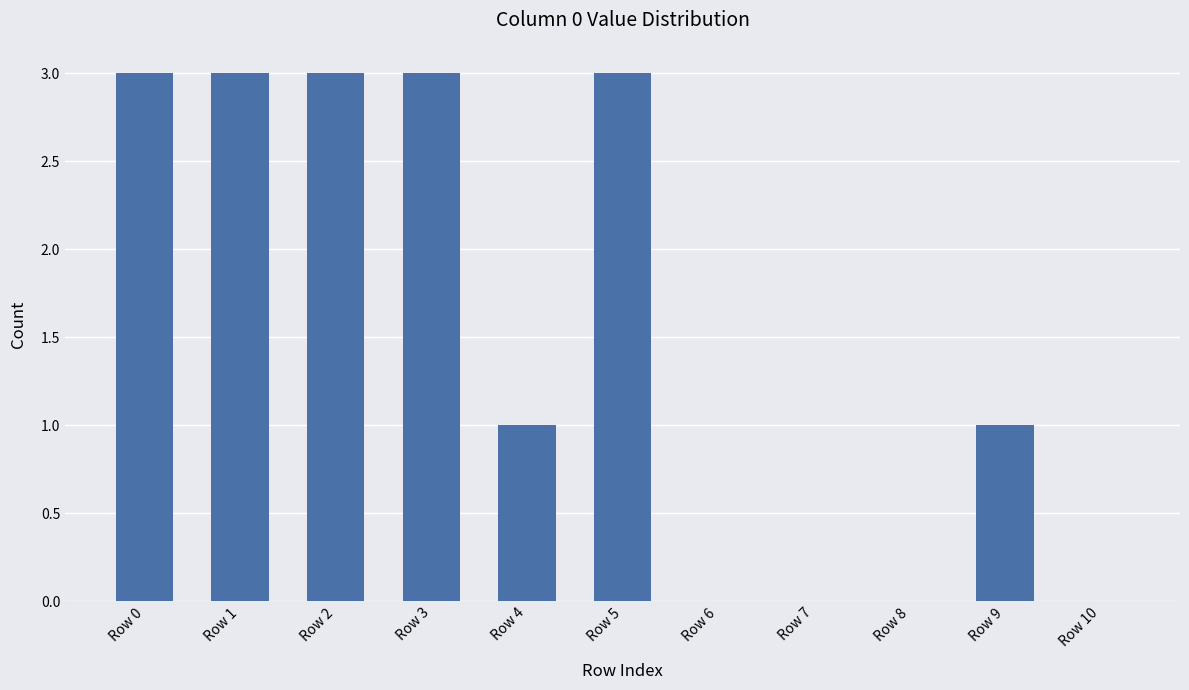

What is the difference between the values at Row 8 and Row 4?

1